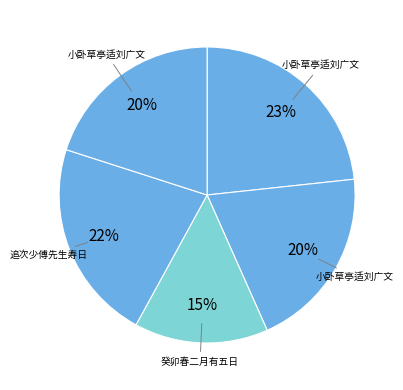

Count the number of slices in the pie.

5